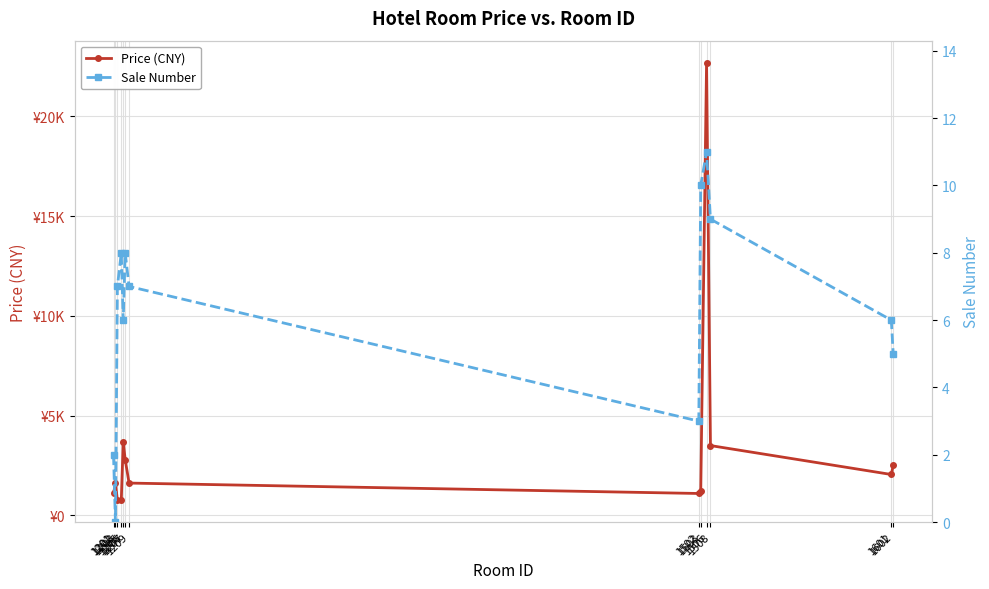

What is the average value of the Sale Number series?

6